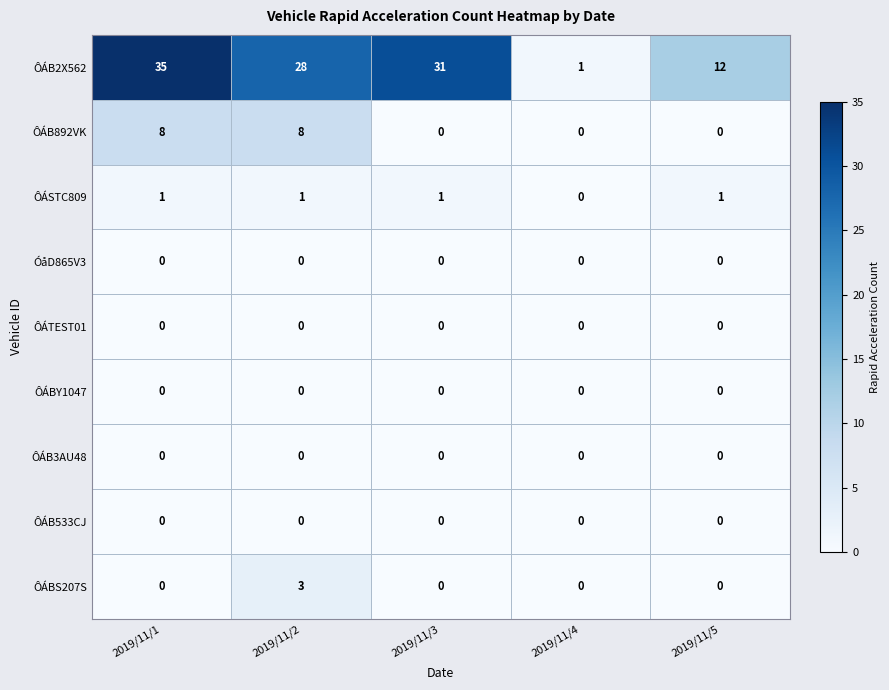

The ÔÁSTC809 series shows 1 at 2019/11/3. True or false?

True